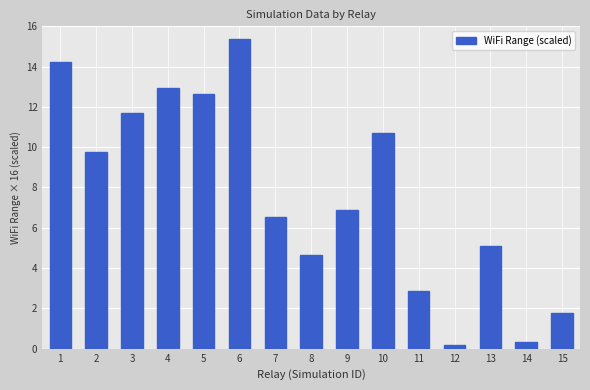

Read the value at 2.

9.8